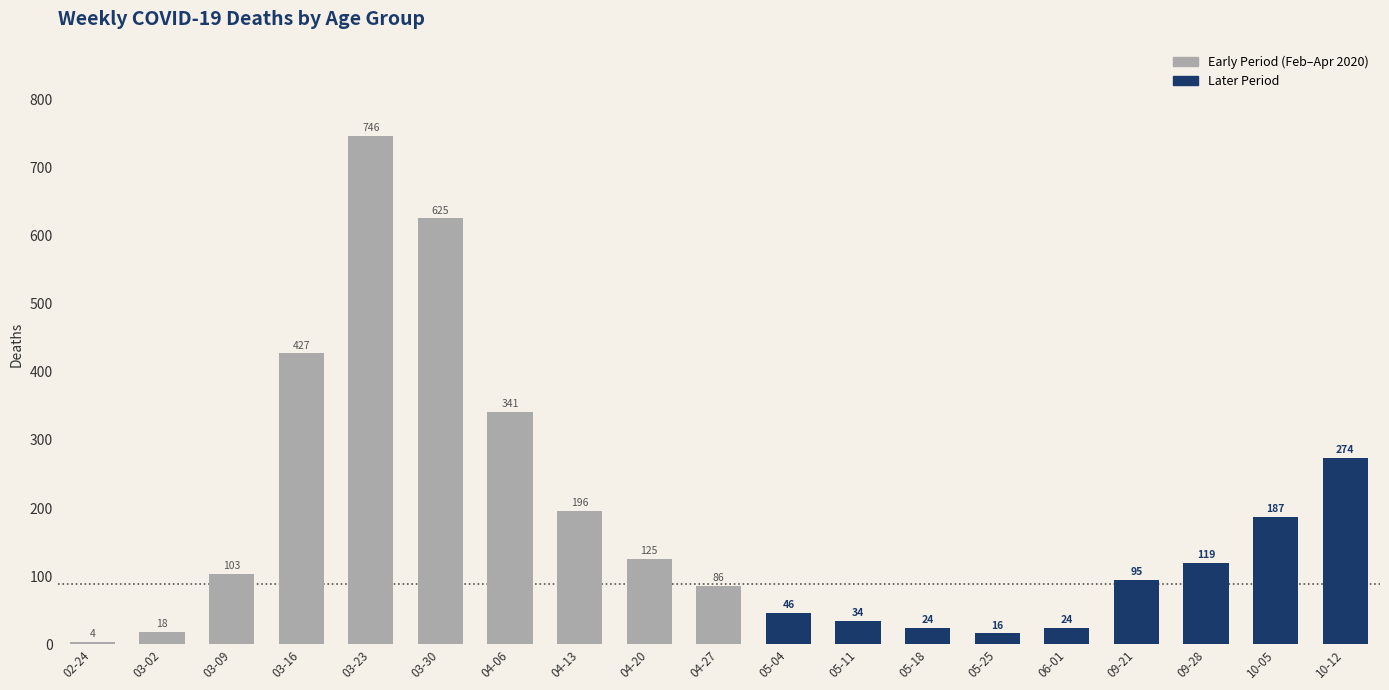

What is the value of the 7th bar from the left?

341